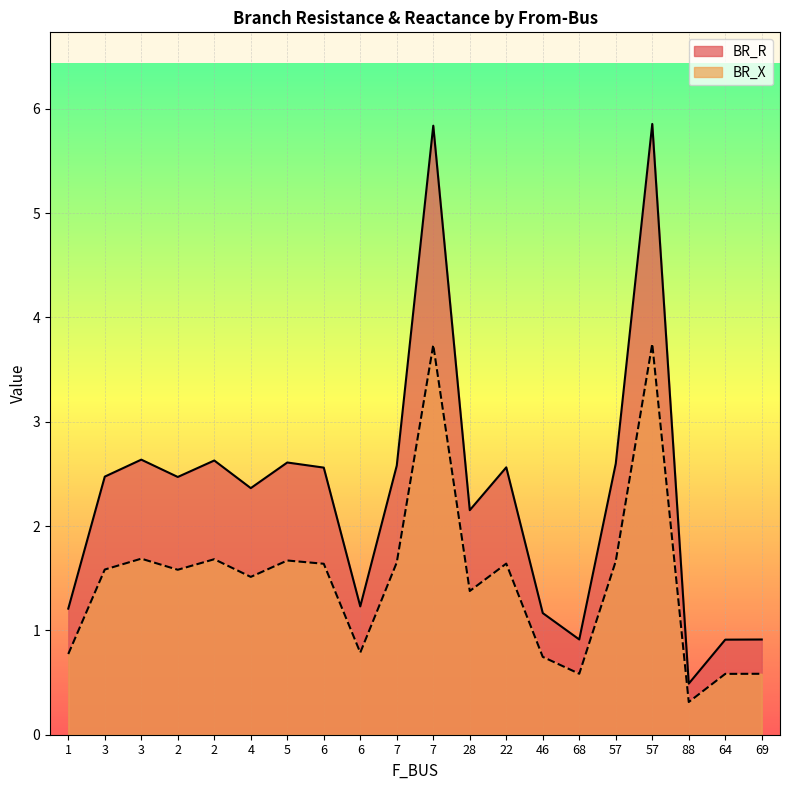

In BR_X, how many points are higher than both neighbors (excluding endpoints)?

6